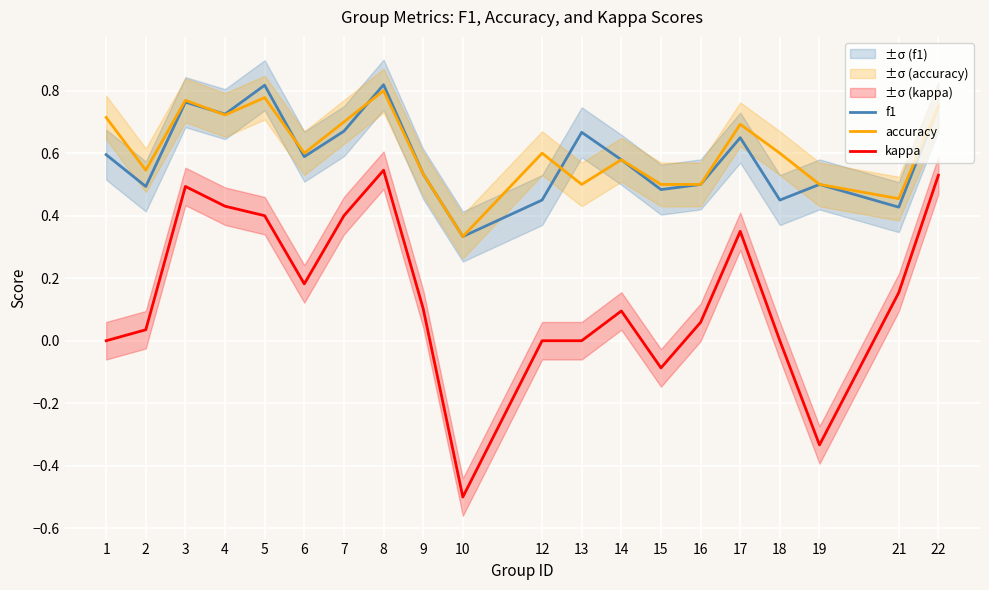

Is the value of f1 at 15 greater than the value of kappa at 18?

Yes